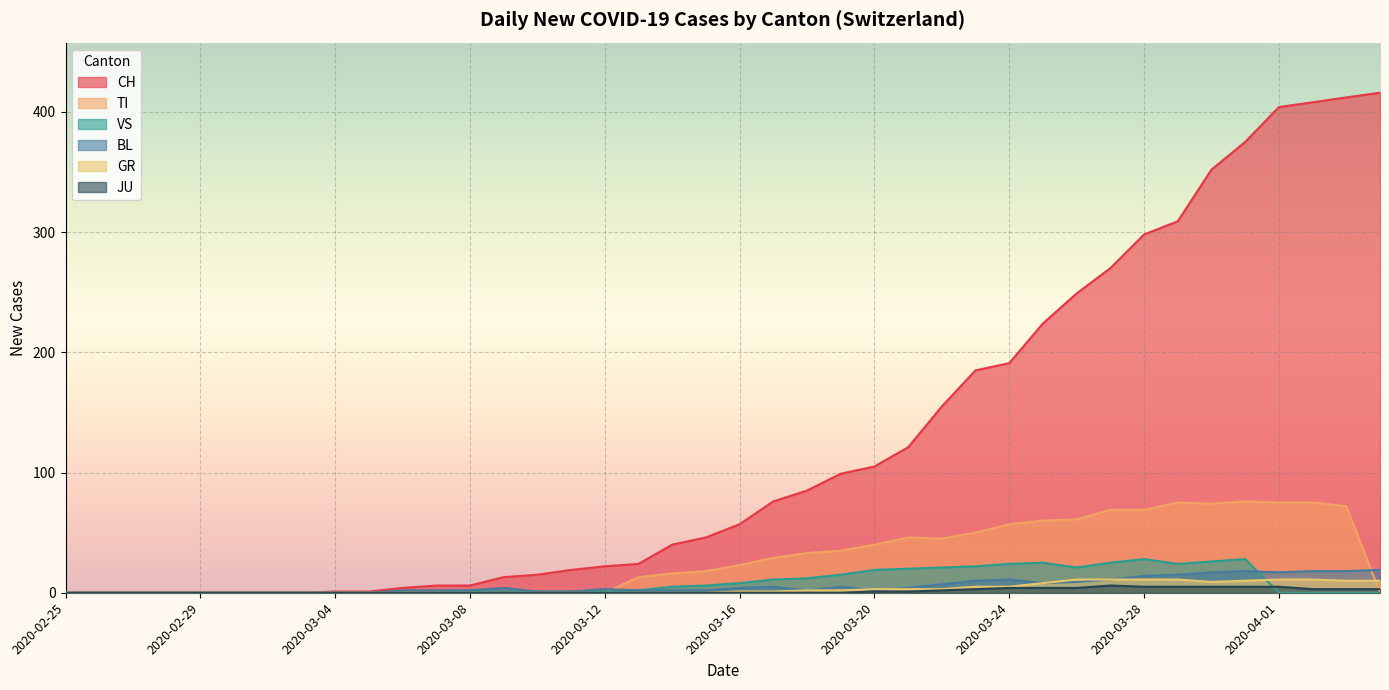

What is the value of the BL point at the 32nd from the left?

11